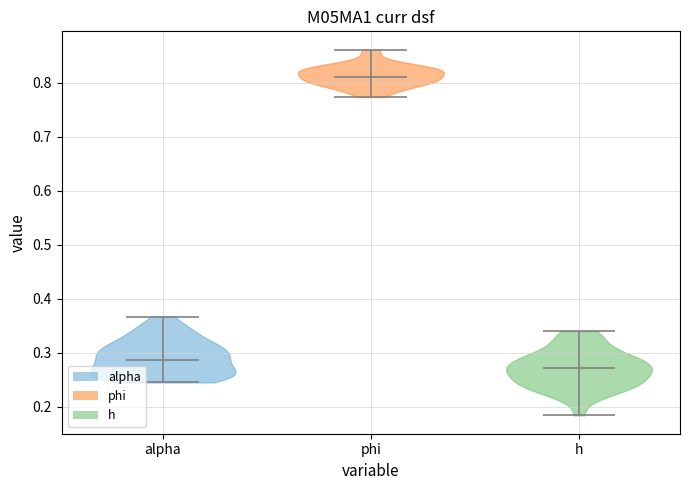

What is the highest point the violin for alpha reaches on the y-axis? The values are not printed on the chart, so give them approximately, as read against the axis.

0.37